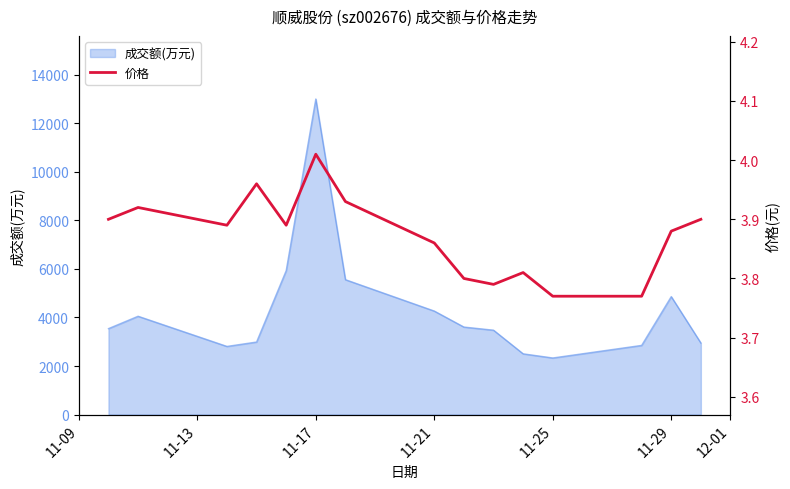

Which category has the highest value in the 成交额(万元) series?

11-17